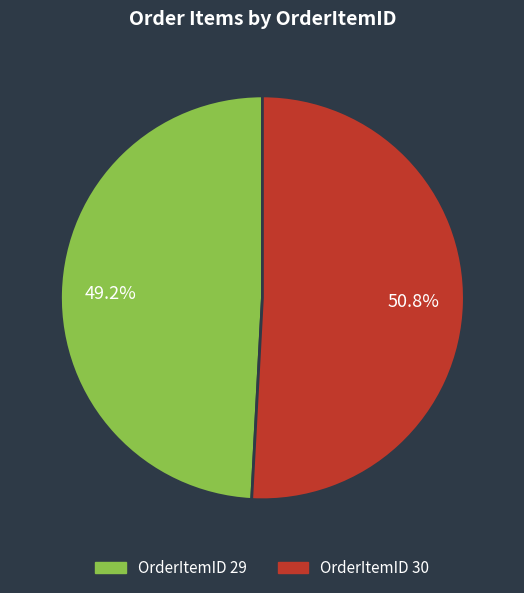

Approximately how many times larger is the value at OrderItemID 30 compared to OrderItemID 29?

1.0